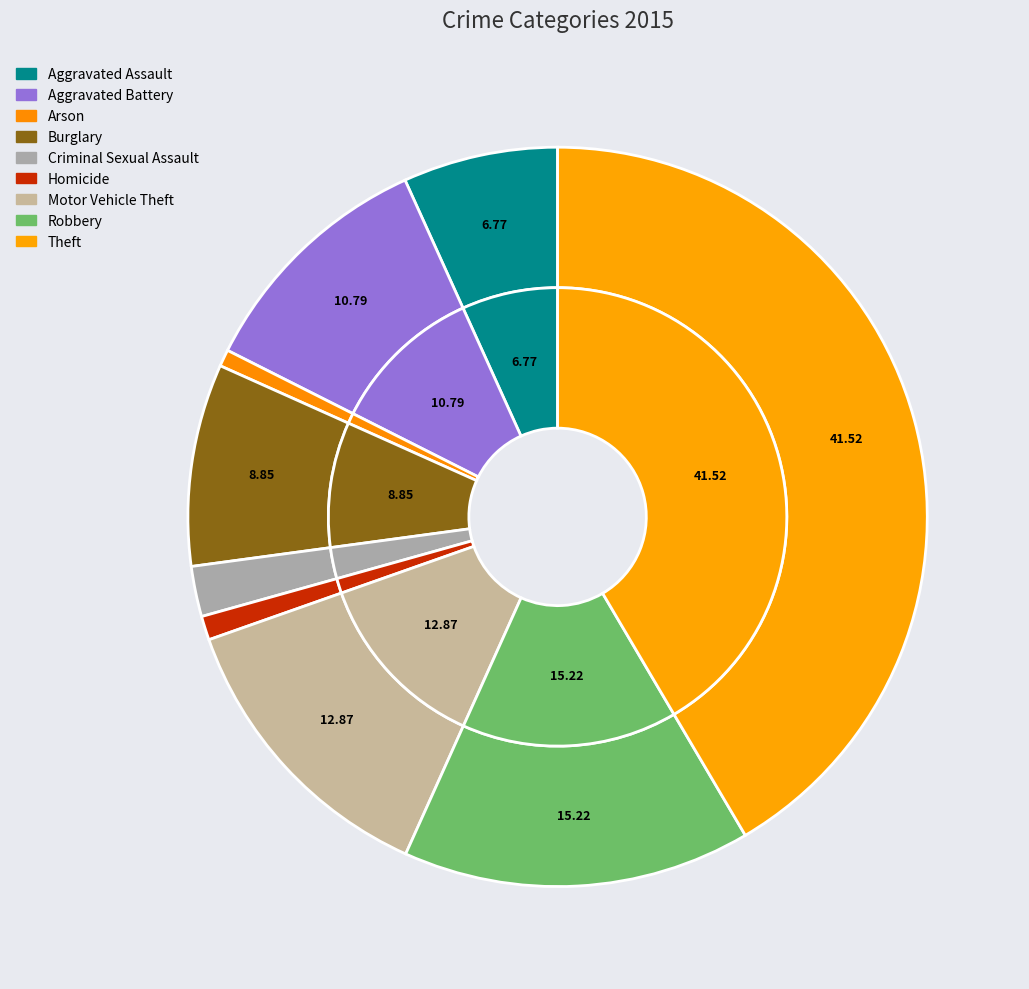

To the nearest percent, what is the difference between the largest and smallest slice percentages?

41%